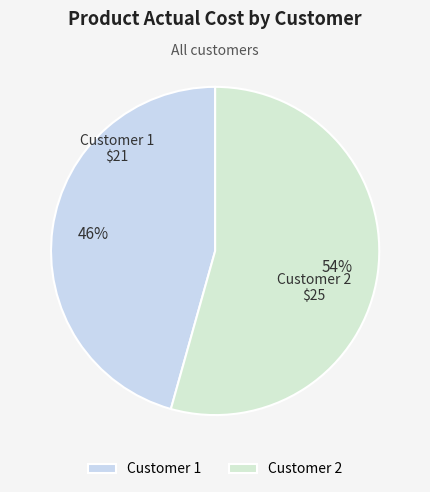

Is there a majority slice in this chart?

Yes